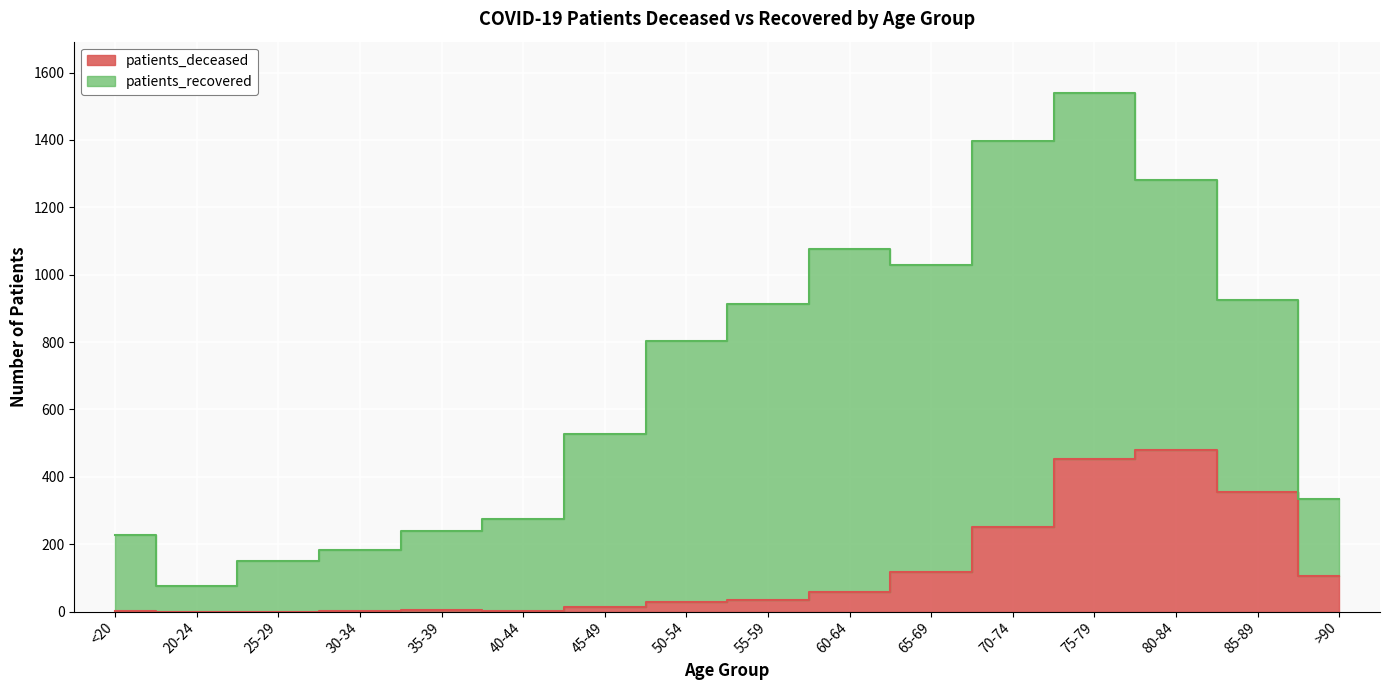

List the labels in order of value, smallest first.

20-24, 25-29, <20, 30-34, 40-44, 35-39, 45-49, 50-54, 55-59, 60-64, >90, 65-69, 70-74, 85-89, 75-79, 80-84